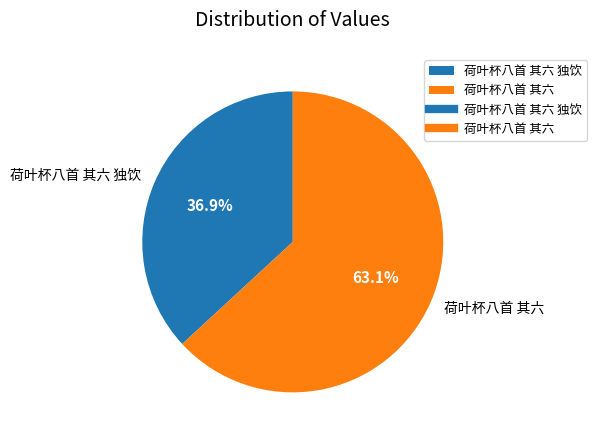

What is the majority slice?

荷叶杯八首 其六